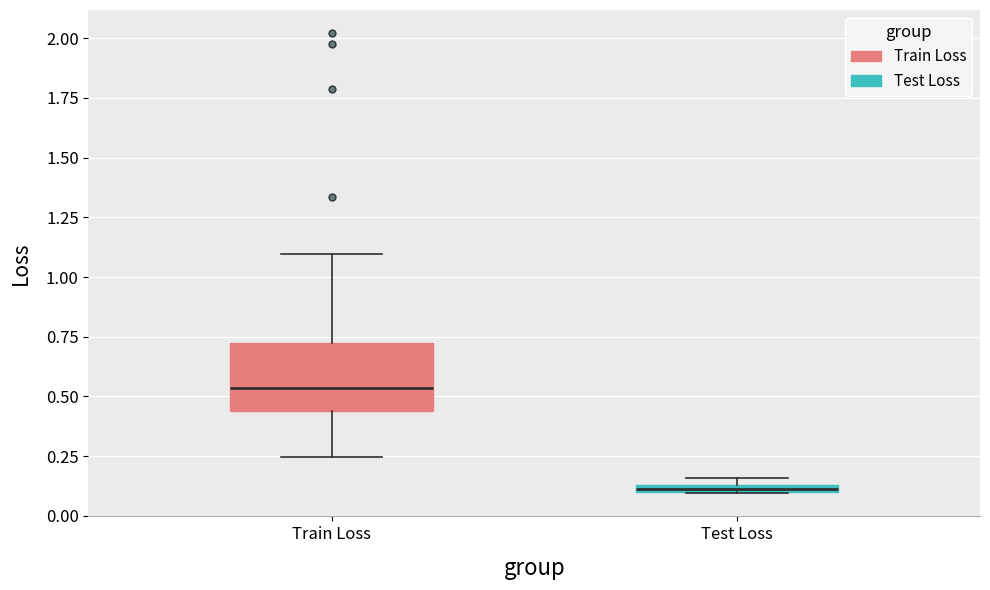

Which box is the tallest, from its lower edge to its upper edge?

Train Loss